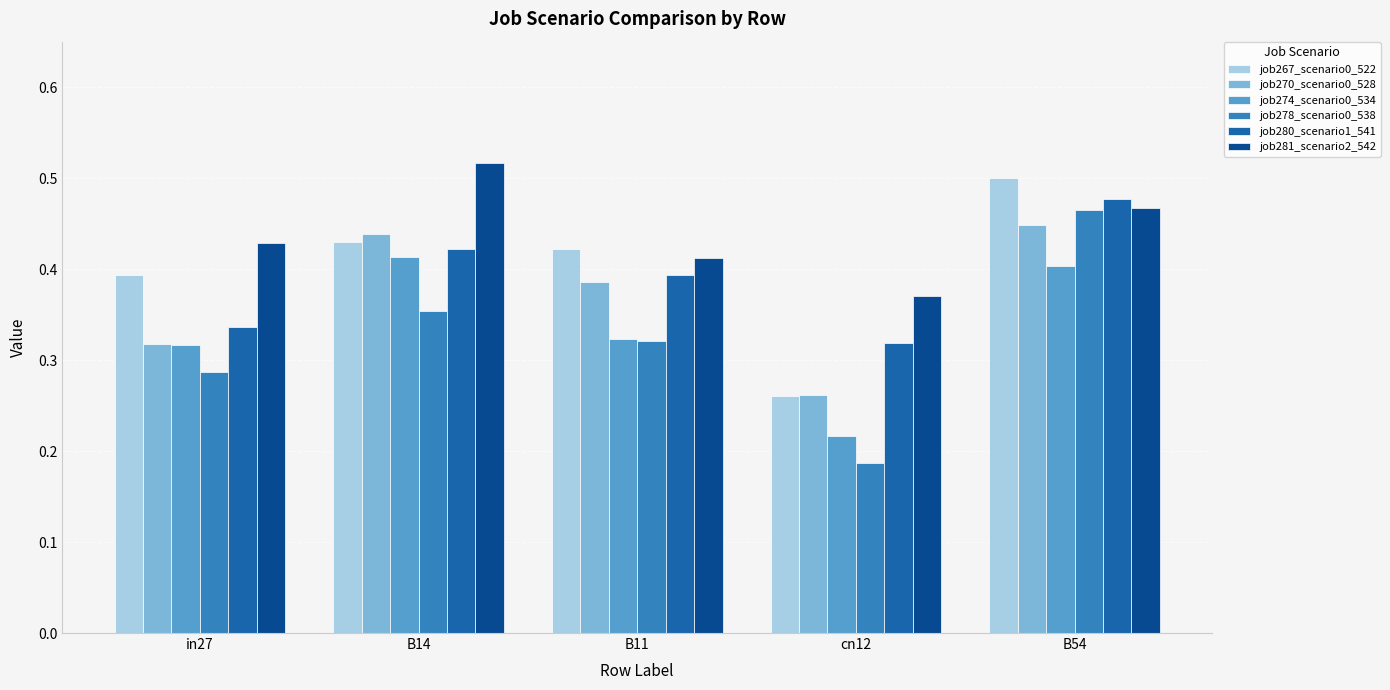

What is the sum of all job278_scenario0_538 values?

1.6